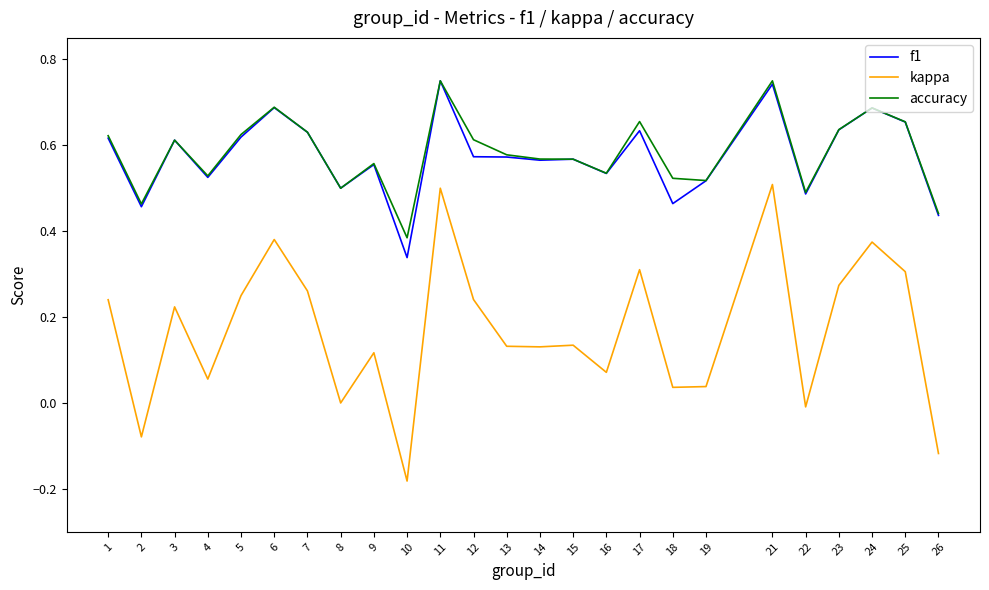

Where is the first local minimum for f1?

2